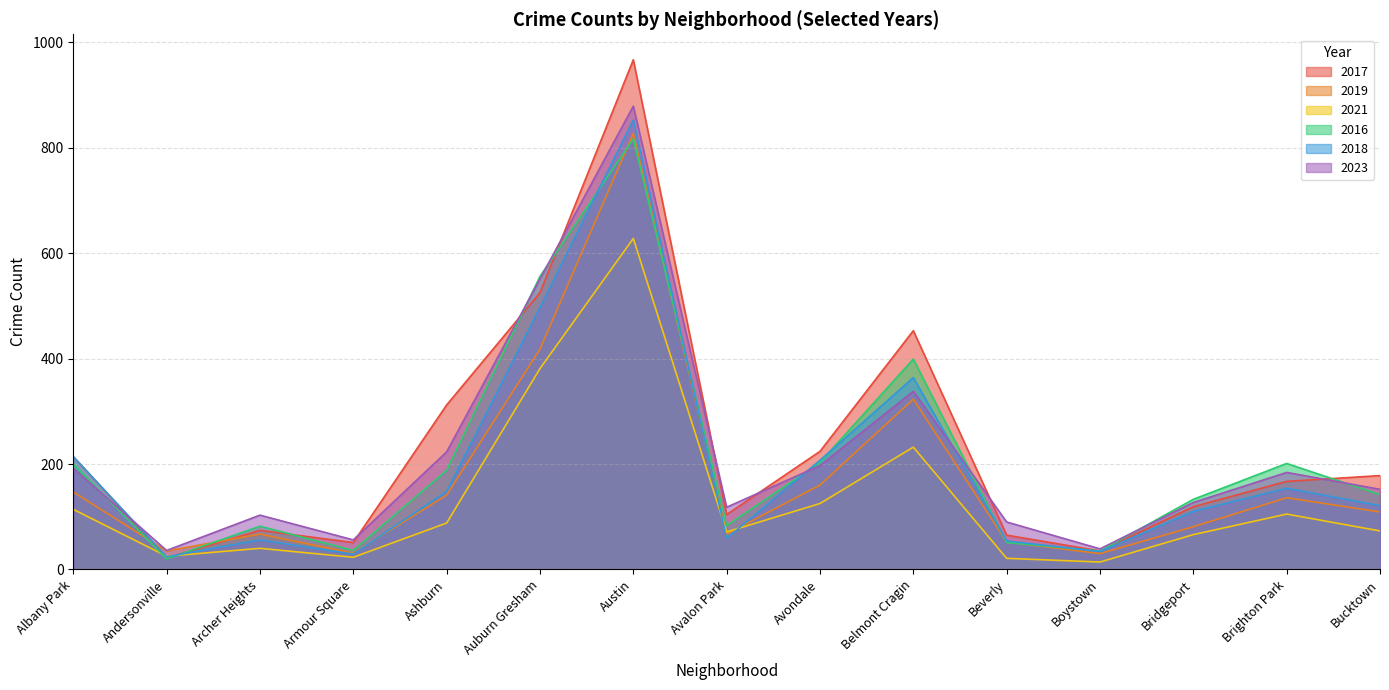

What is the sum of the 2018 values at Armour Square and Archer Heights?

85